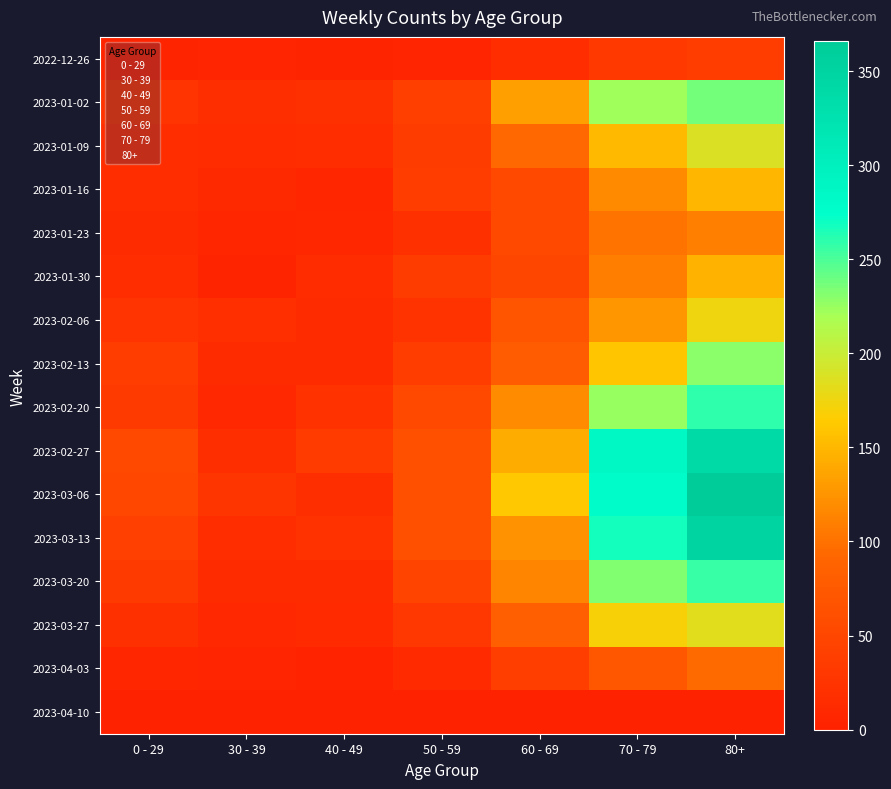

Between 0 - 29 and 60 - 69, which series saw the biggest shift?

2023-03-06